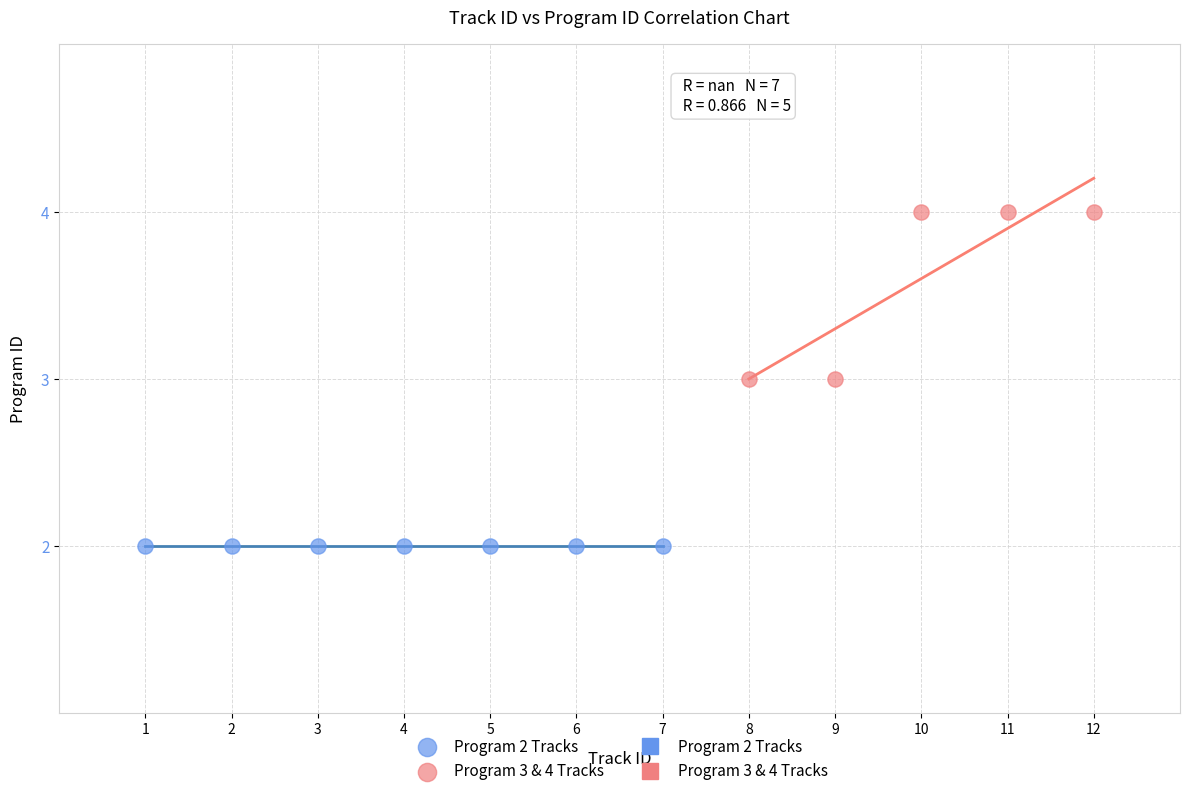

Which series contains the highest Y value?

Program 3 & 4 Tracks